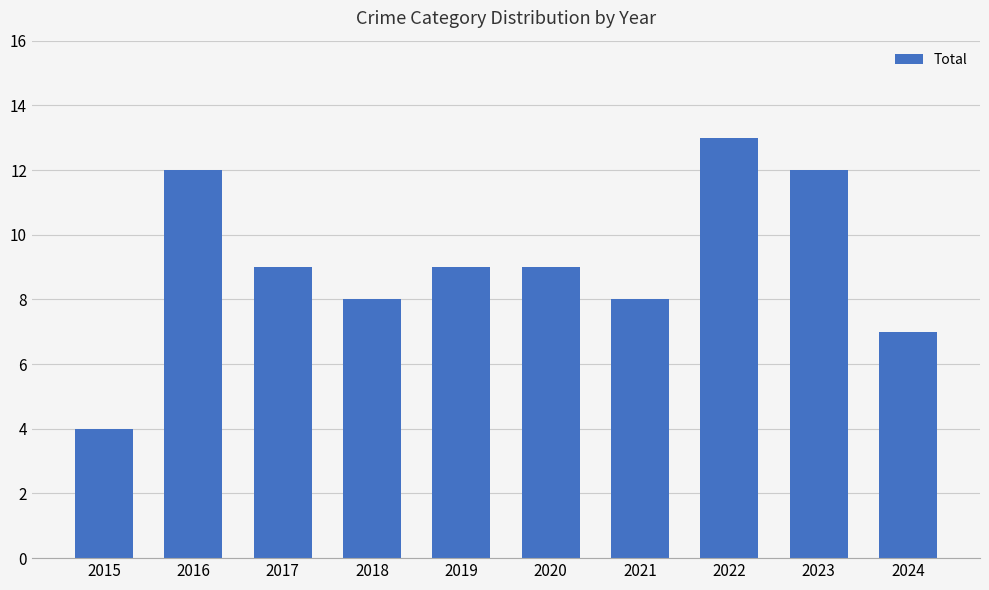

What is the approximate value at 2018?

8